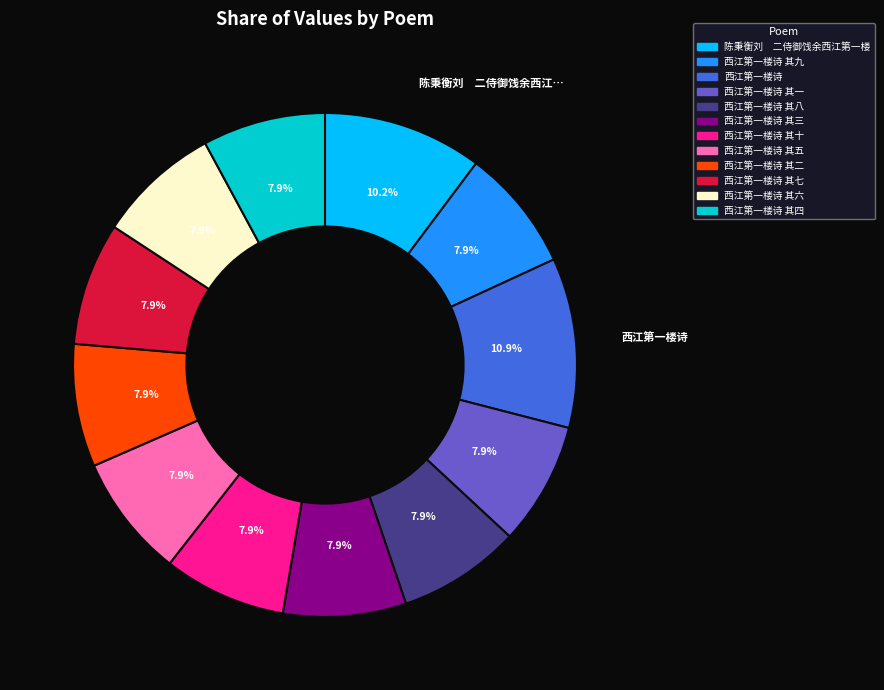

To the nearest percent, what is the average slice percentage?

8%